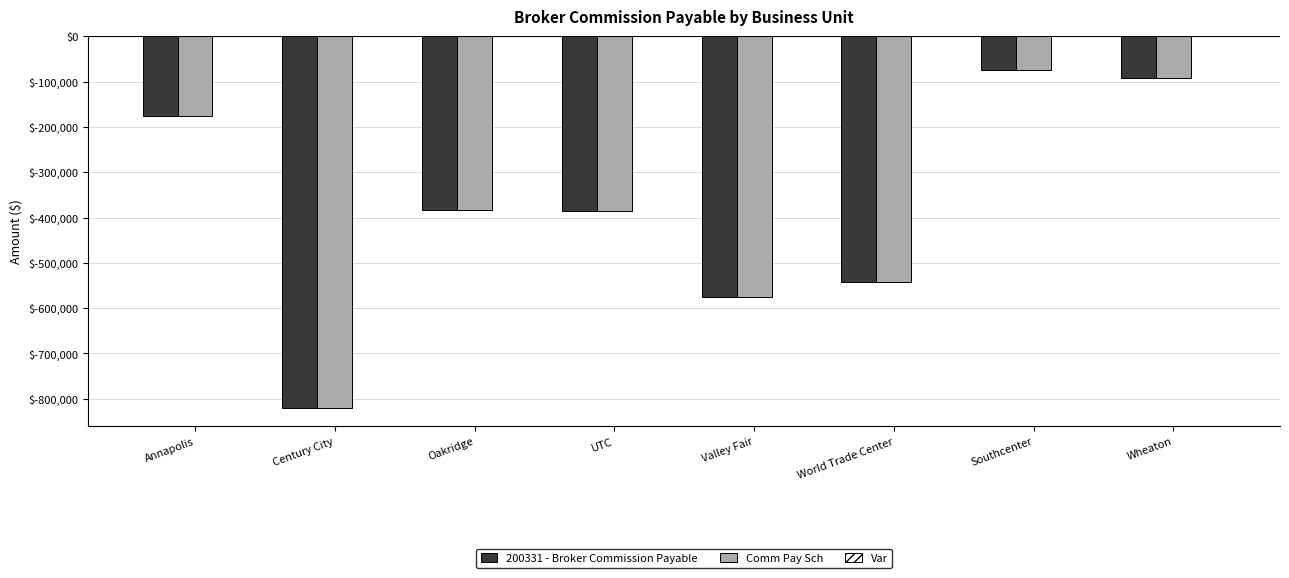

What value does the Comm Pay Sch series have at Valley Fair?

-575197.5